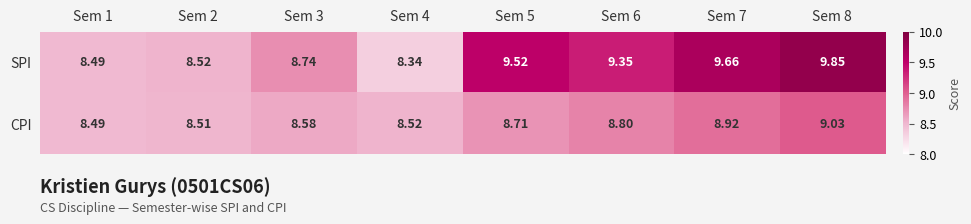

Rank the series by their average value, from highest to lowest.

SPI, CPI